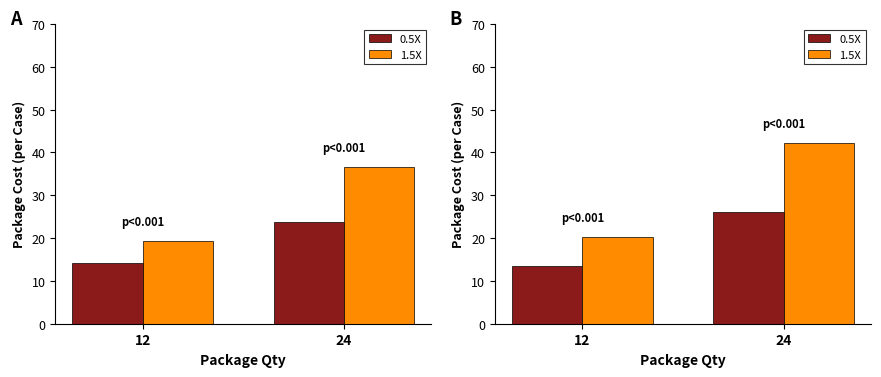

How many bars are there in each group?

2